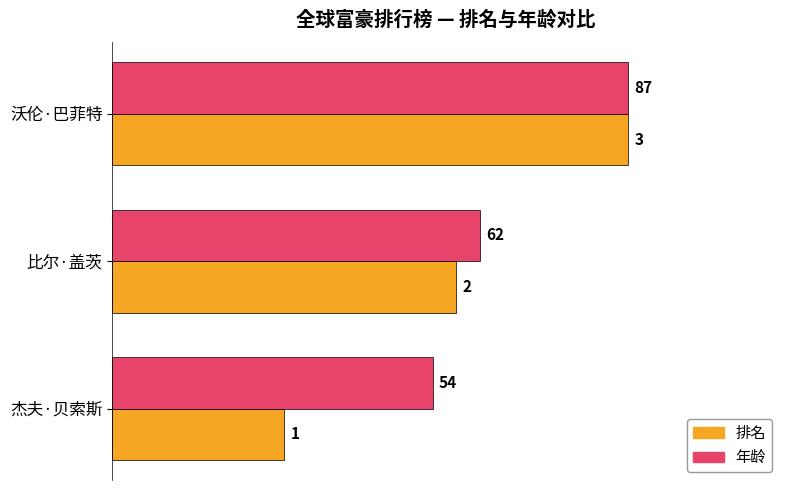

What are all the series names shown in the legend?

排名, 年龄